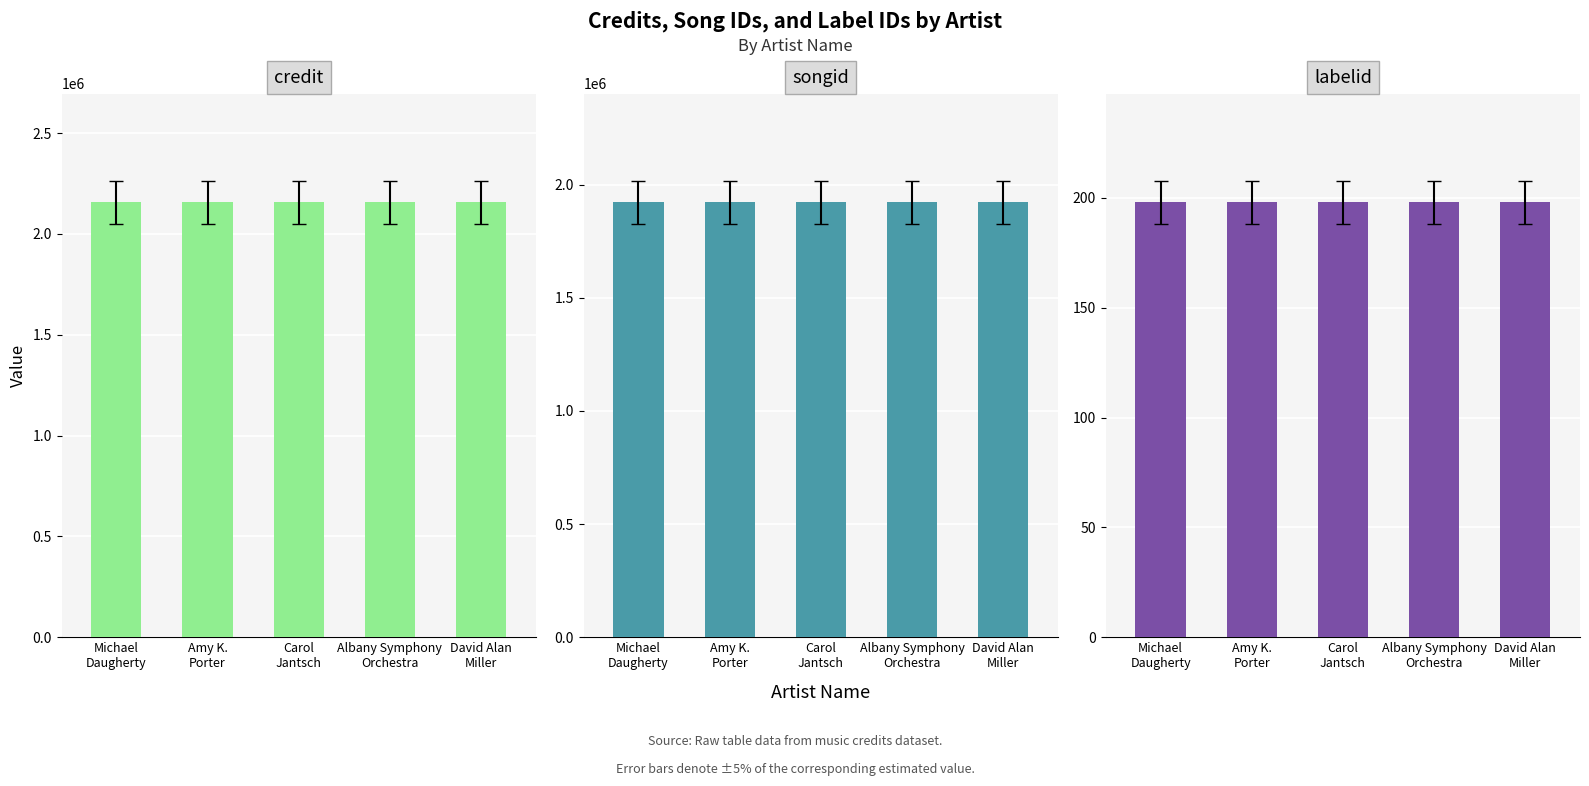

Reading left to right, list all the values displayed in this chart.

credit: 2156389	2156389	2156389	2156389	2156389
songid: 1921661	1921661	1921661	1921661	1921661
labelid: 198	198	198	198	198